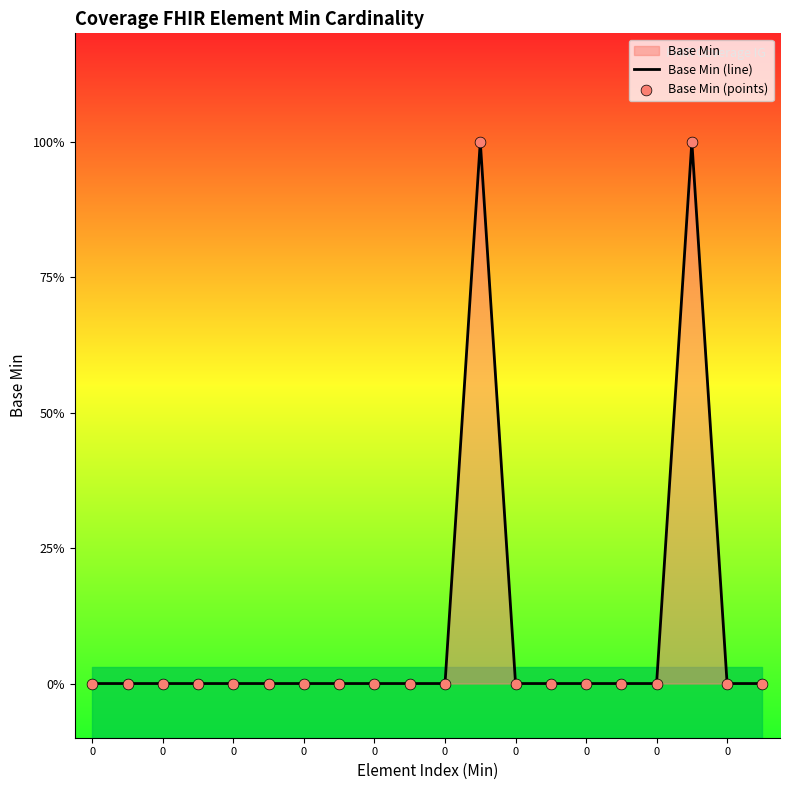

Is the value of Base Min (line) at 13 greater than the value of Base Min (points) at 11?

No